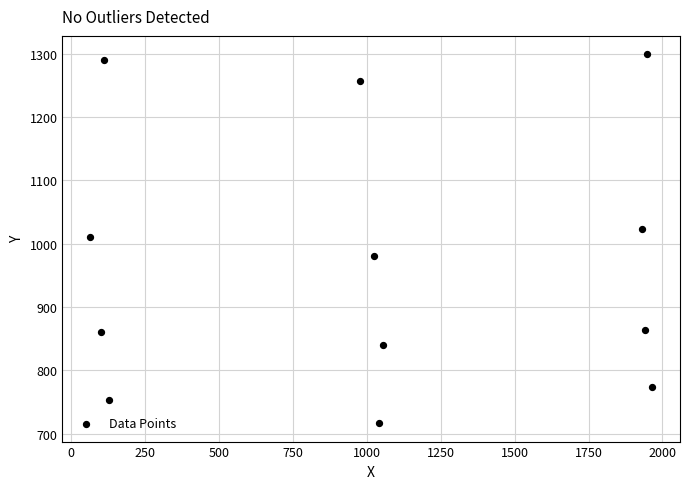

What is the range of Y values (max minus min)?

582.5